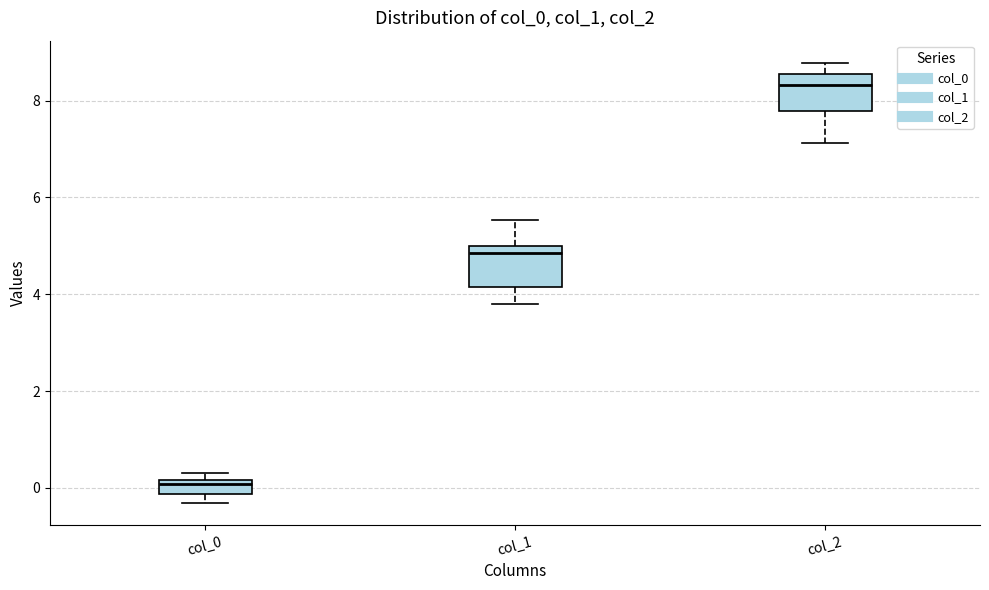

Where does the median line of the box for col_2 sit on the y-axis? The values are not printed on the chart, so give them approximately, as read against the axis.

8.4